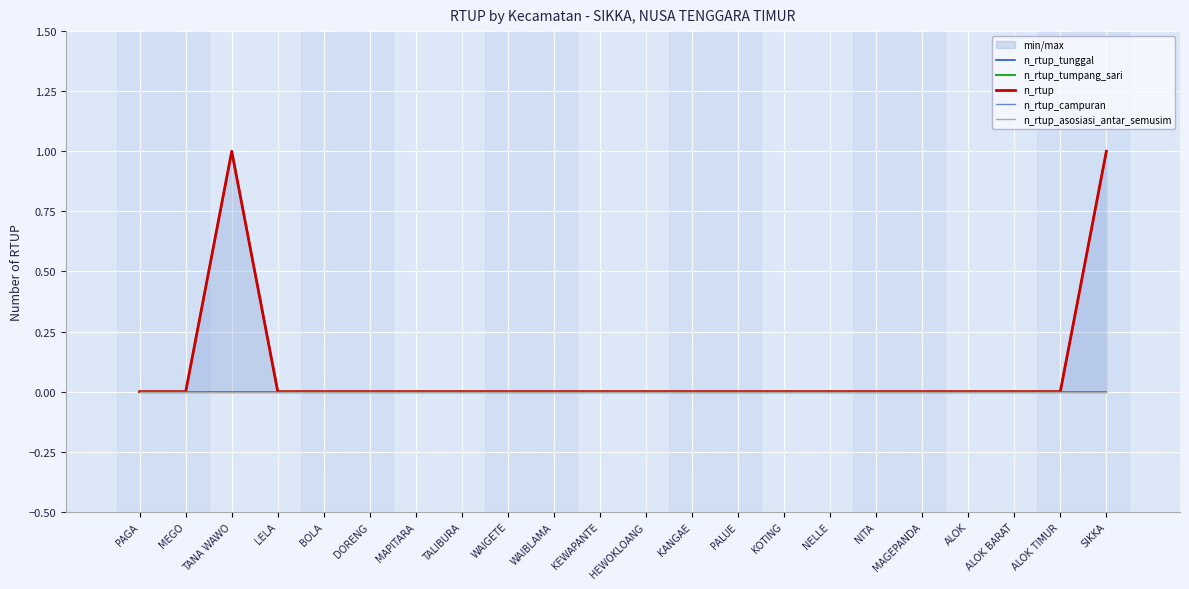

Between TALIBURA and WAIBLAMA, which is larger?

TALIBURA